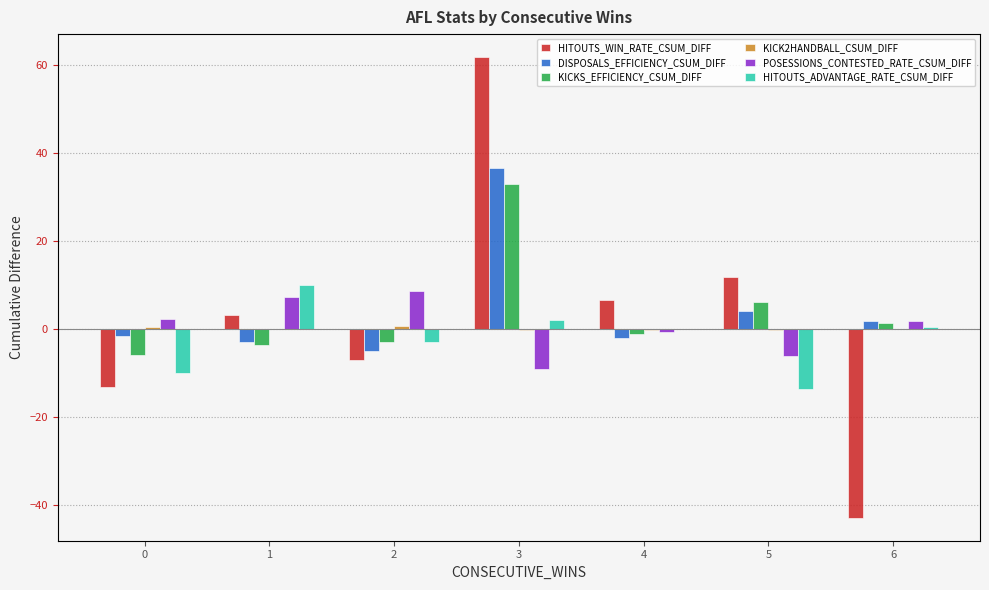

What is the sum of all POSESSIONS_CONTESTED_RATE_CSUM_DIFF values?

4.1